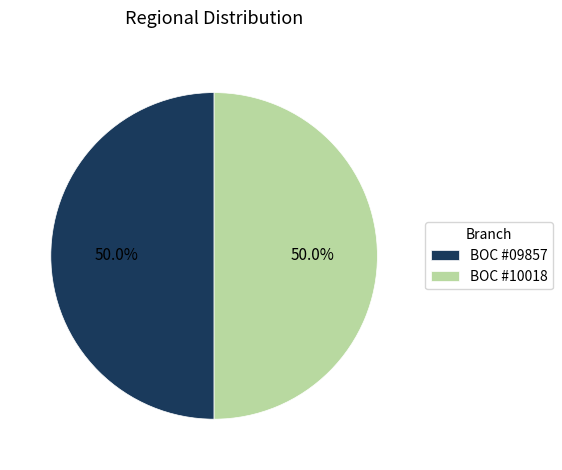

What percentage do BOC #10018 and BOC #09857 together represent?

100.0%